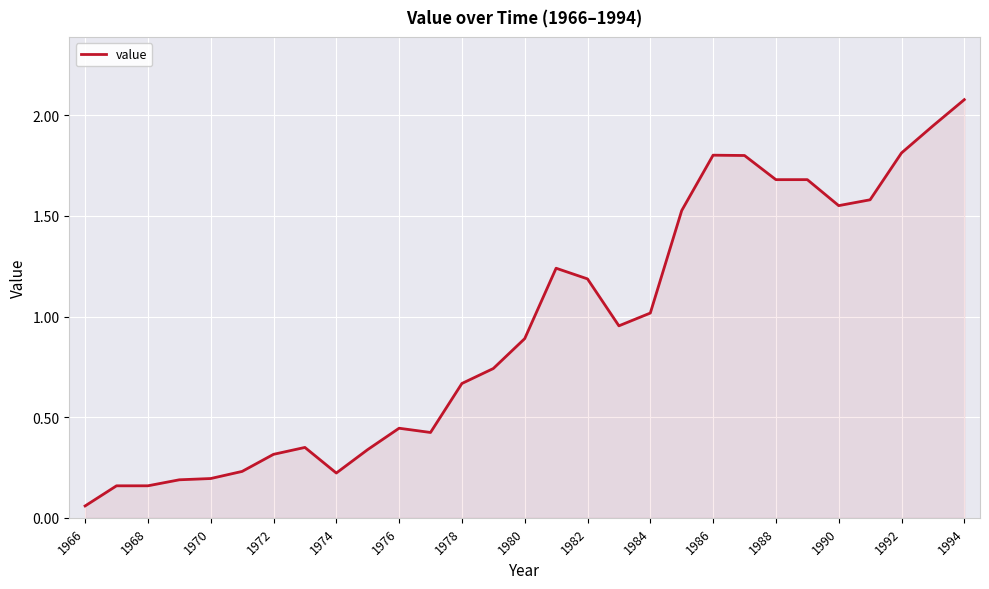

What is the maximum value shown in the chart?

2.1